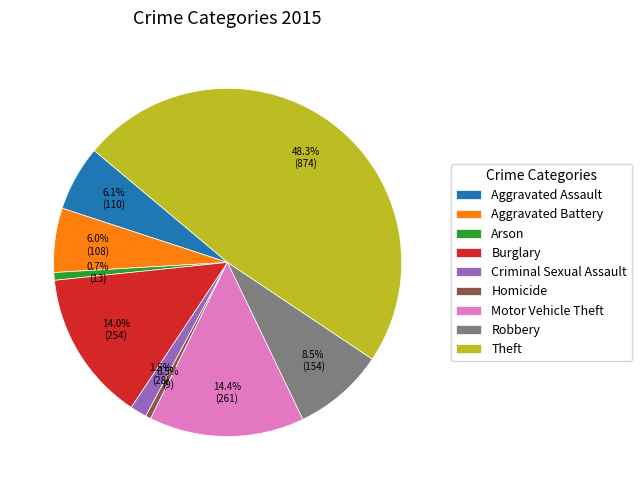

Which has a higher value, Robbery or Burglary?

Burglary